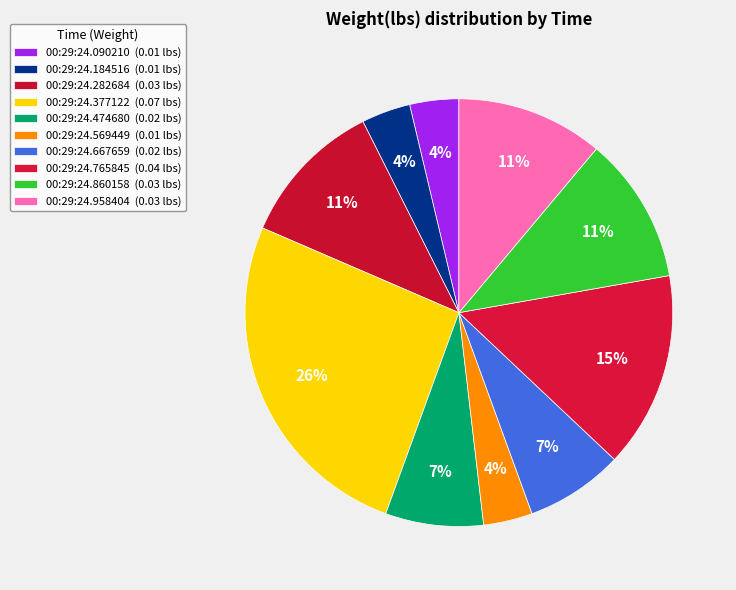

To the nearest percent, what percentage of the pie is 00:29:24.282684?

11%